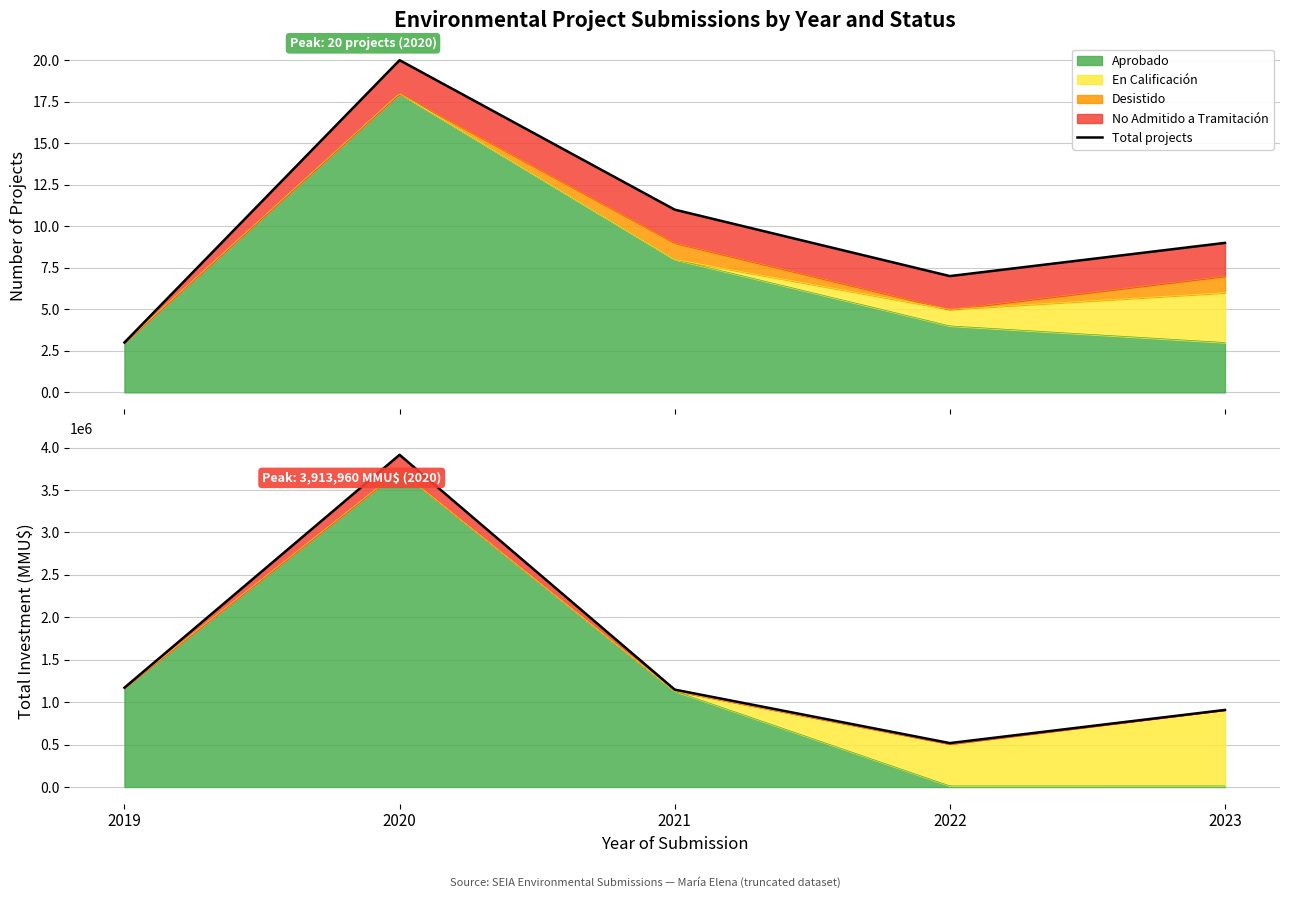

Which series has the largest total across all categories?

Total investment